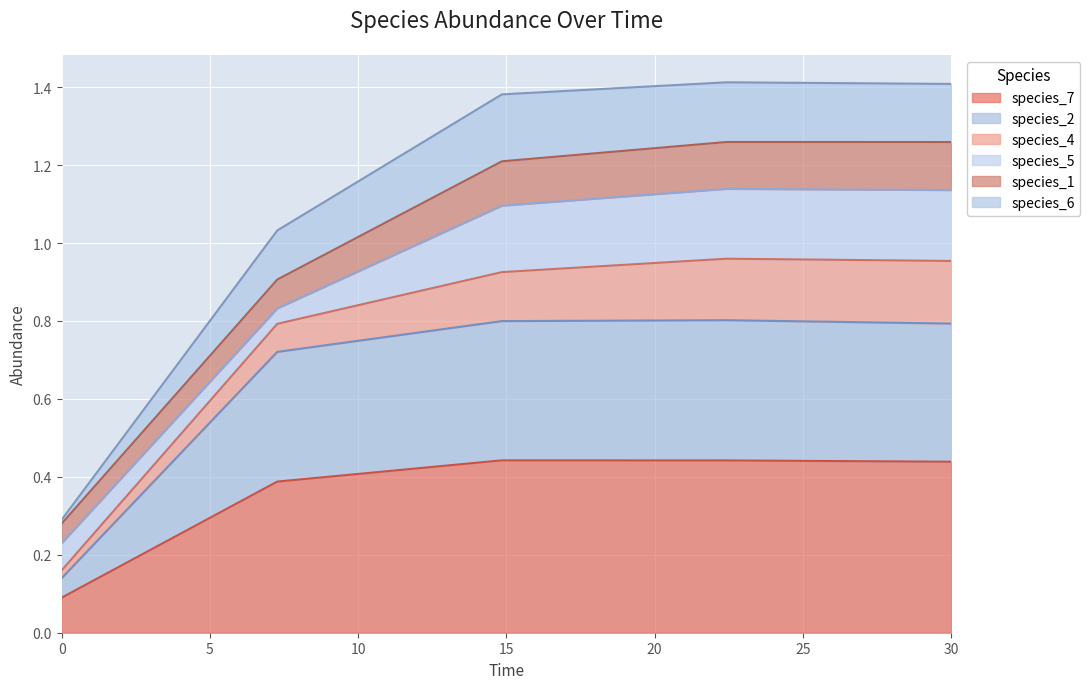

What are all the series names shown in the legend?

species_7, species_2, species_4, species_5, species_1, species_6